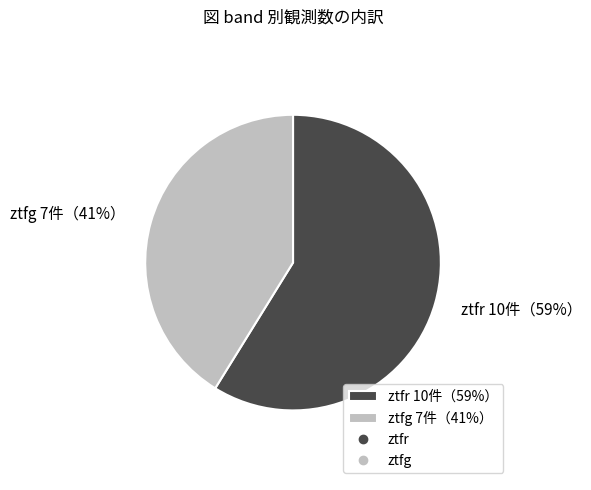

Does ztfr account for over 50% of the chart?

Yes